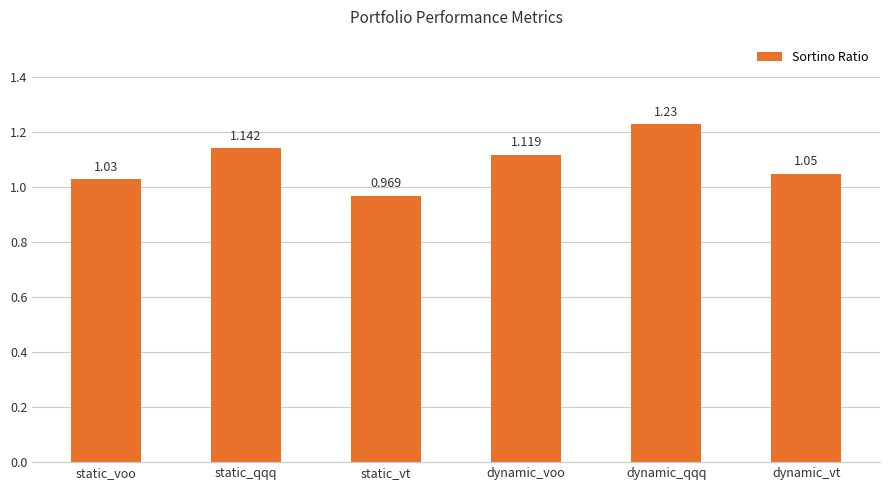

What position from the right is dynamic_vt?

1